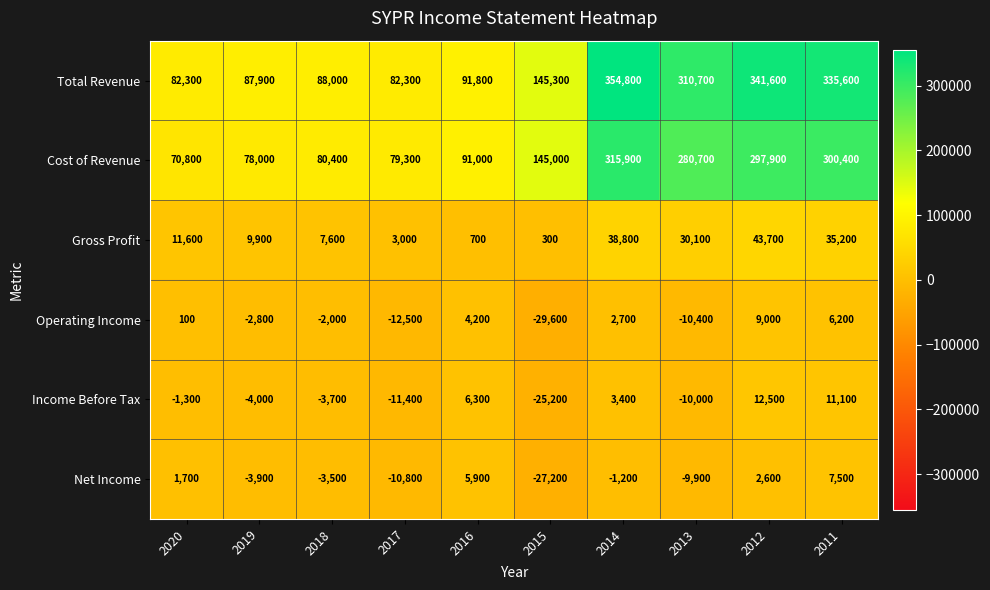

What is the total value across all series at 2015?

208600